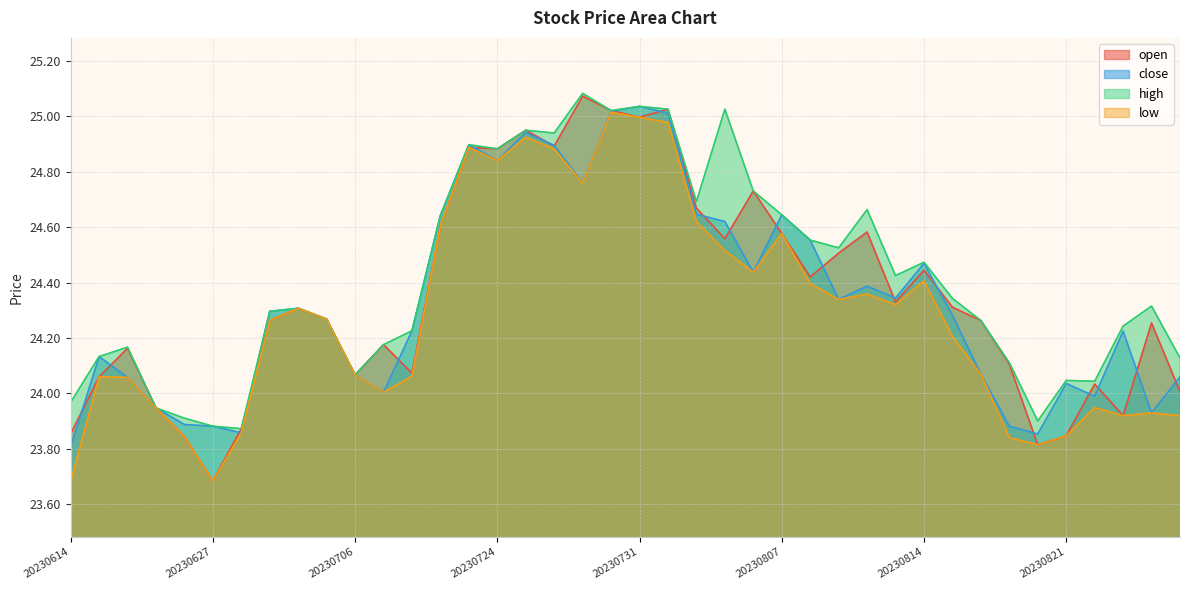

How many data points does each series have?

40